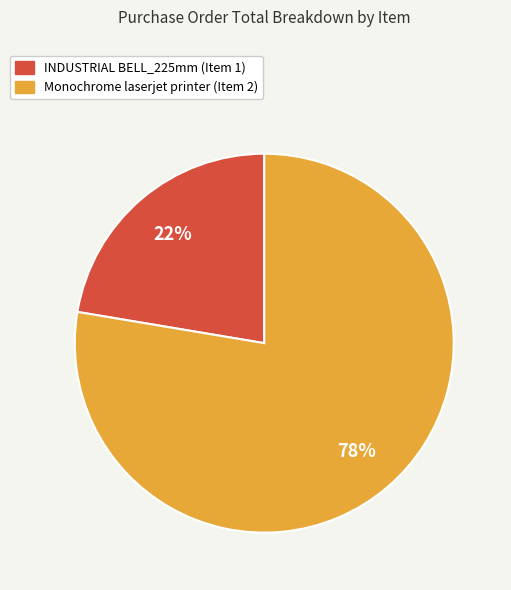

To the nearest percent, what is the combined percentage of INDUSTRIAL BELL_225mm (Item 1) and Monochrome laserjet printer (Item 2)?

100%